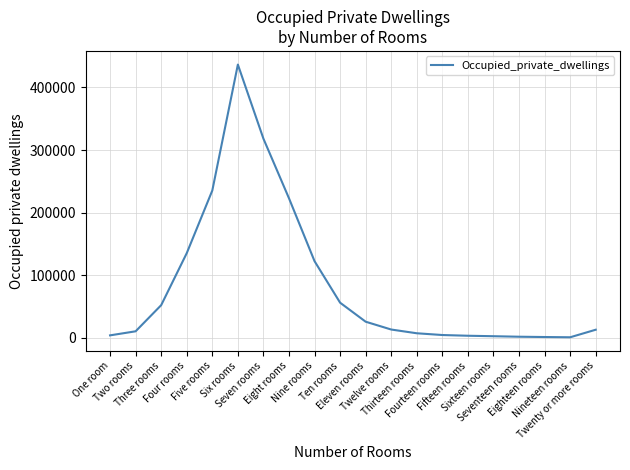

What is the maximum value shown in the chart?

436599